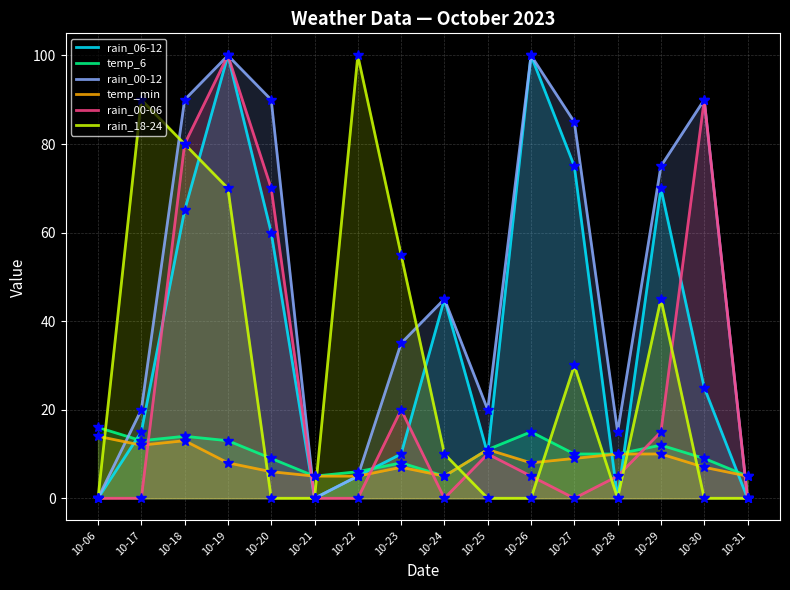

True or false: rain_00-06 and rain_18-24 intersect in this chart.

True